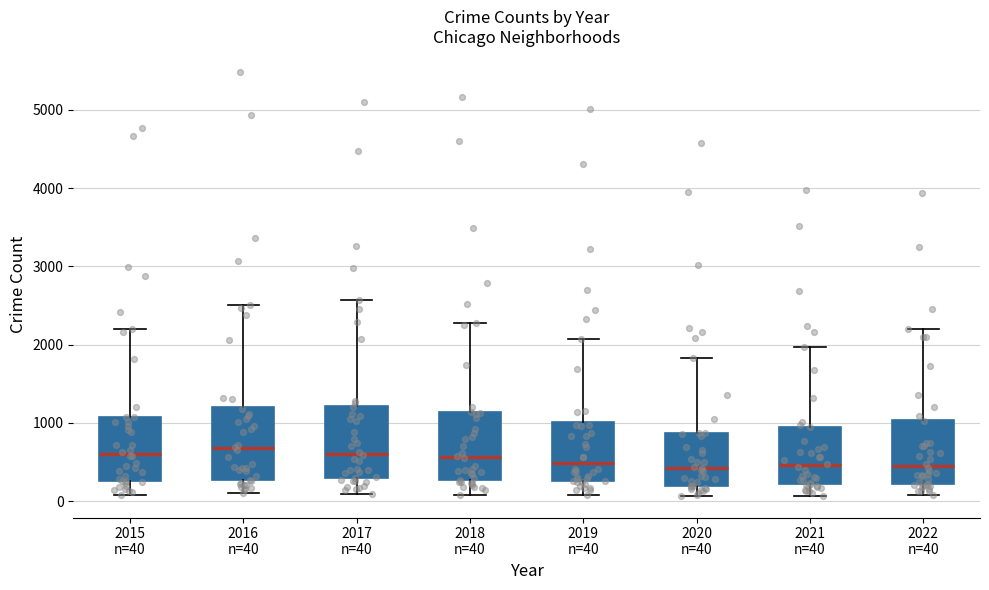

Where does the median line of the box for 2020 n=40 sit on the y-axis? The values are not printed on the chart, so give them approximately, as read against the axis.

400